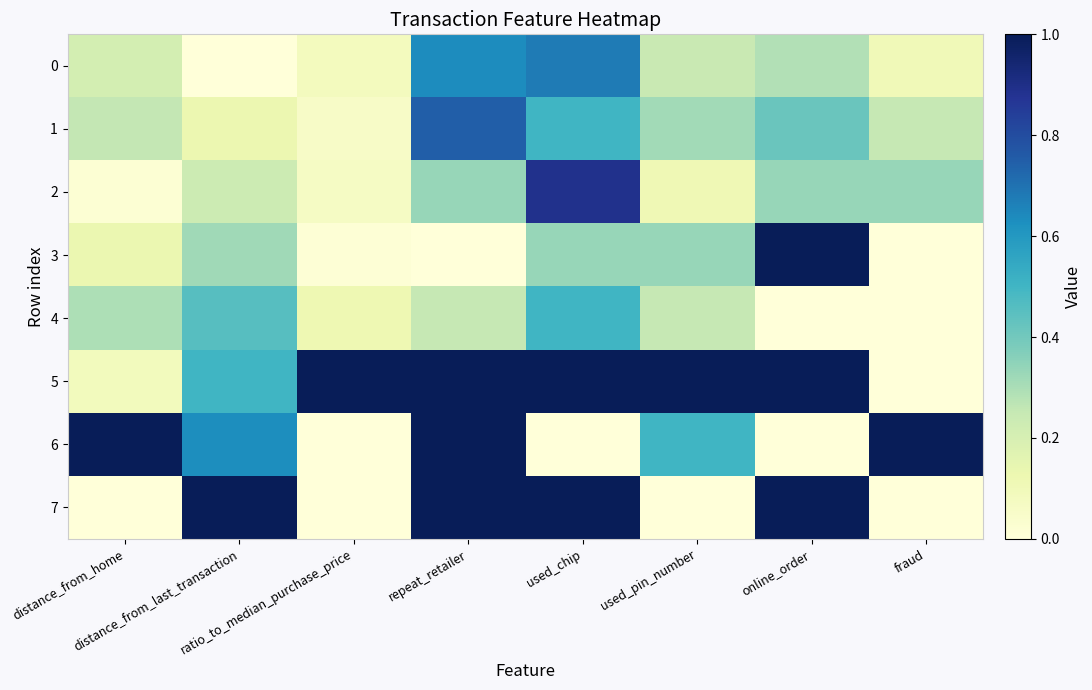

At distance_from_last_transaction, list the series in order from largest to smallest.

7, 6, 5, 4, 3, 2, 1, 0